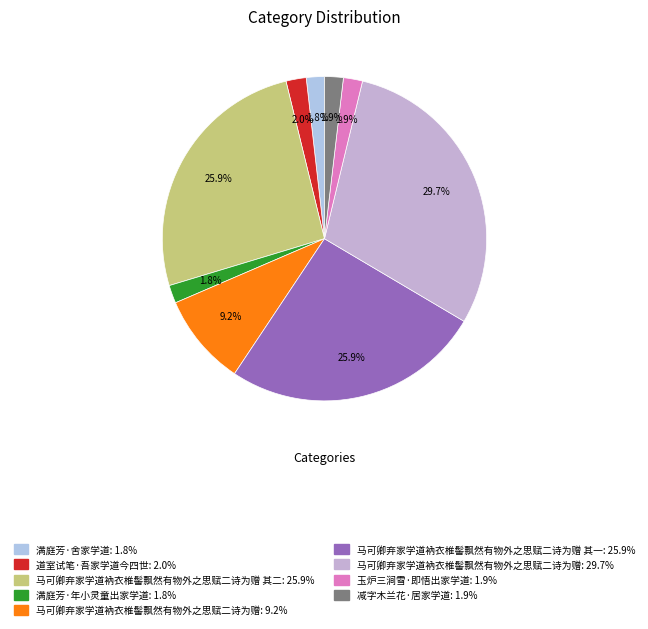

How many segments does this pie chart have?

9